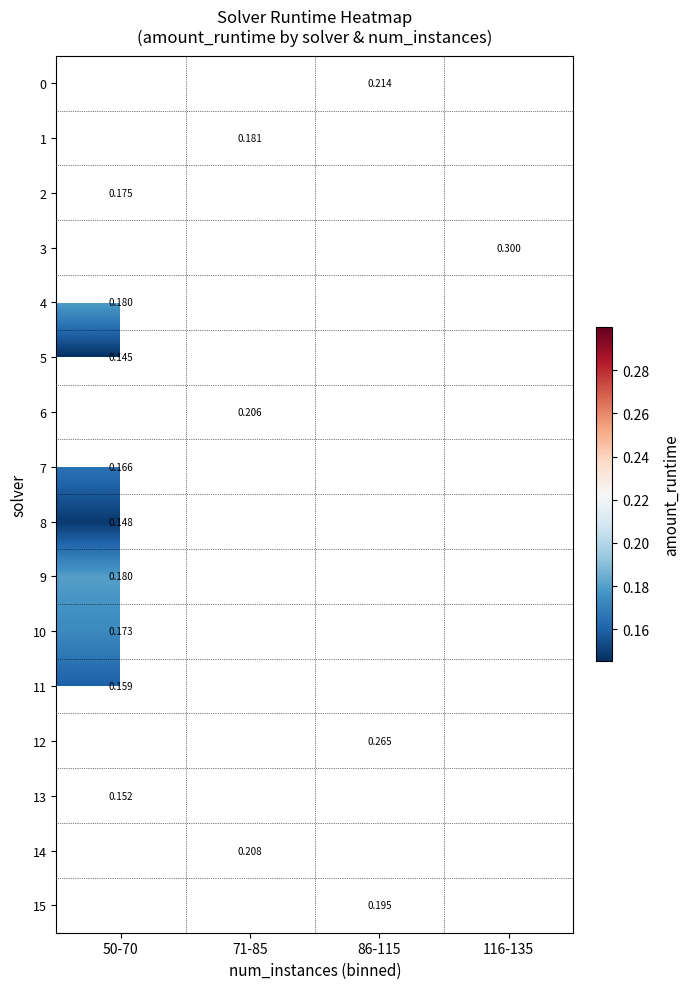

Where is 8 nearest to the value 0?

50-70